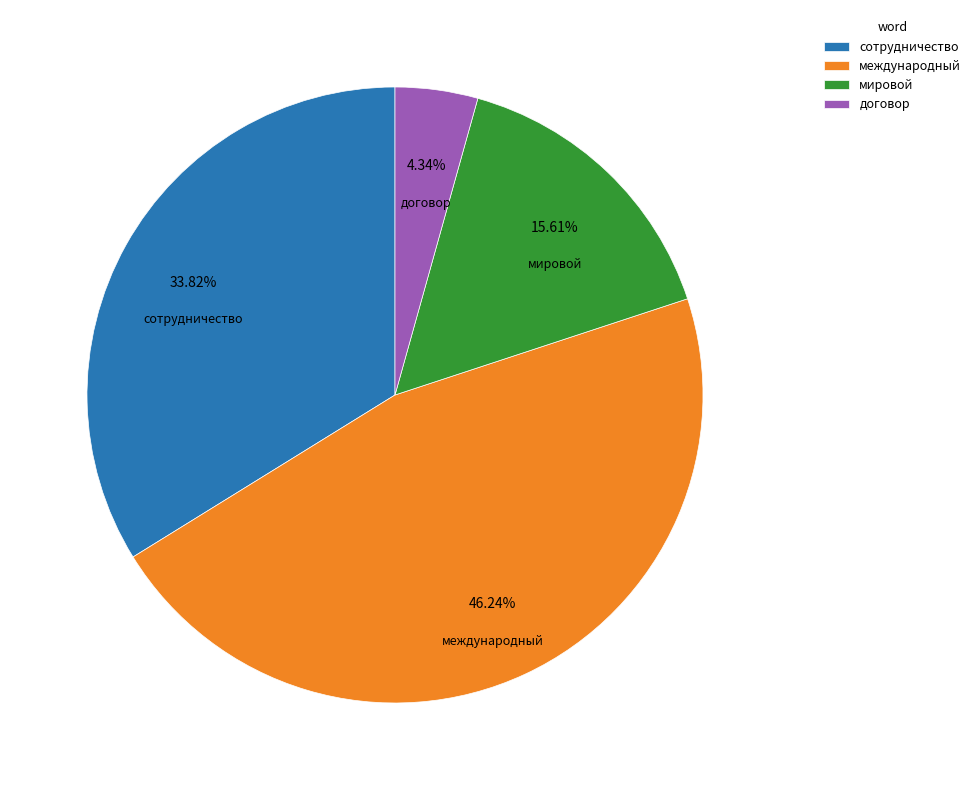

What is the ratio of the value at договор to the value at международный?

0.1